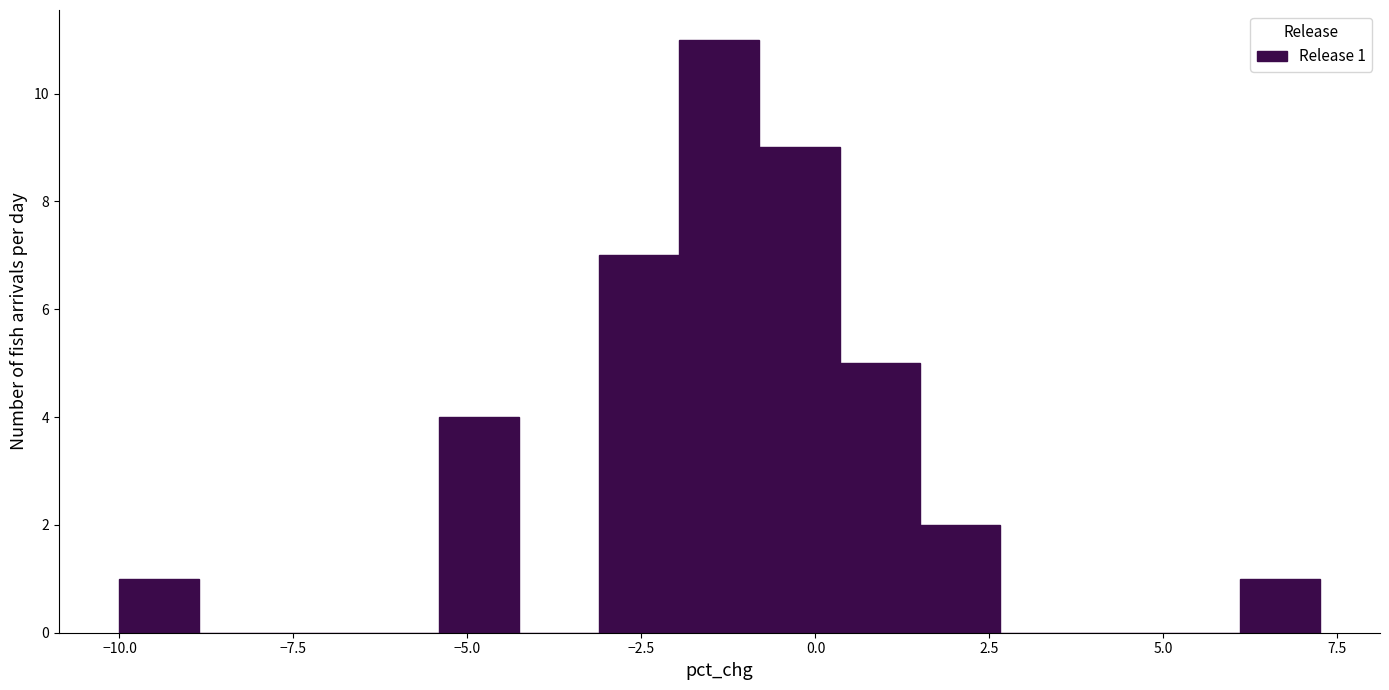

Around what value on the x-axis is the tallest bar? Give the approximate position of its centre, as read against the axis.

-1.5